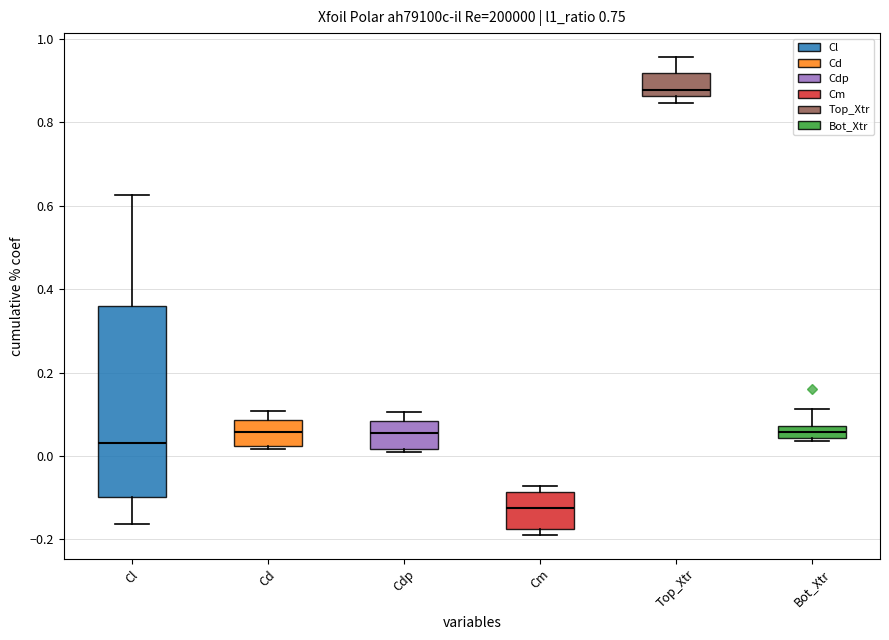

Where is the lower edge of the box for Top_Xtr on the y-axis? The values are not printed on the chart, so give them approximately, as read against the axis.

0.86